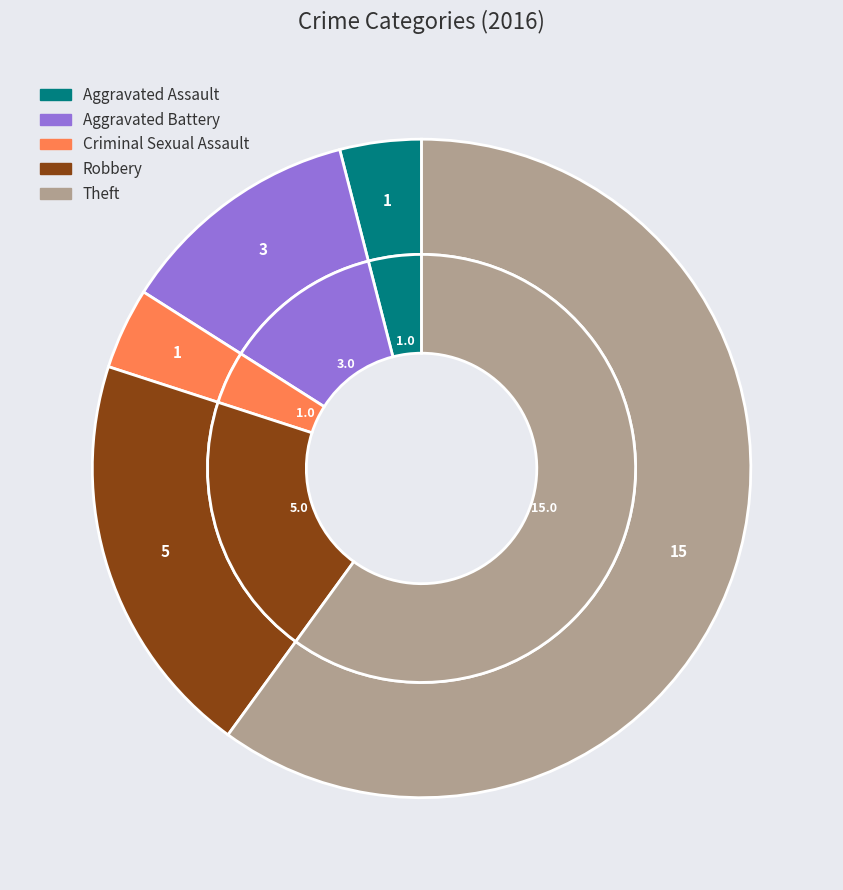

Between Theft and Aggravated Assault, which is larger?

Theft